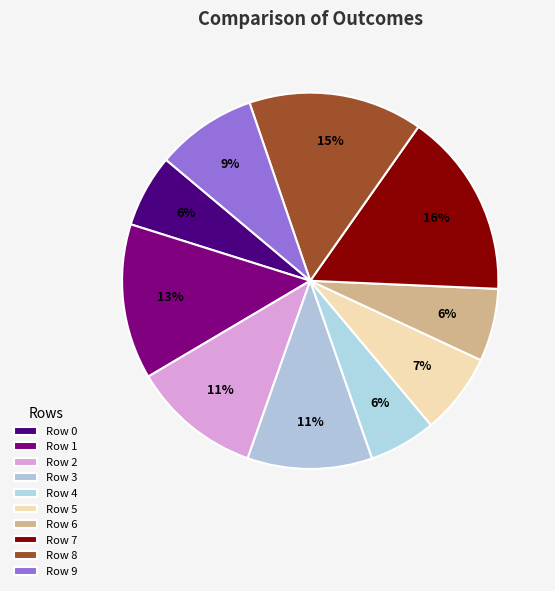

Combined, what portion of the pie is Row 2 and Row 8?

26.1%